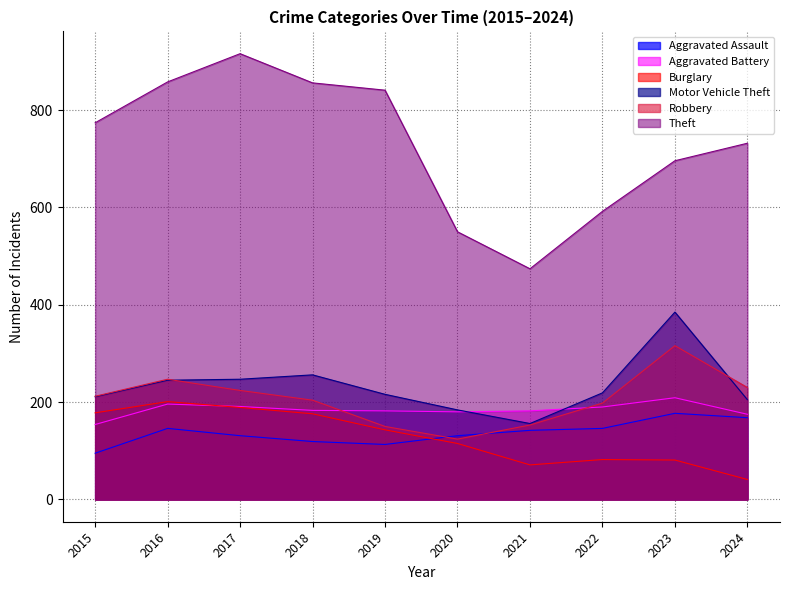

Which series has the widest spread of values?

Theft